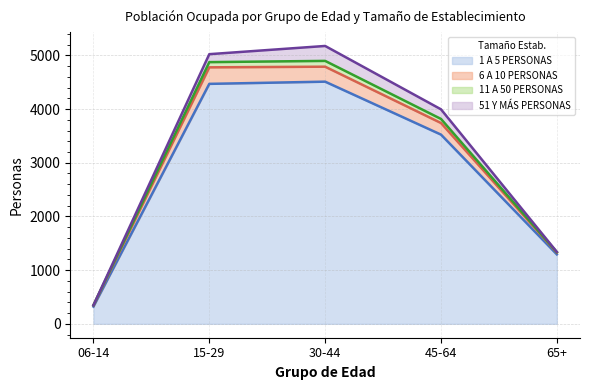

The 6 A 10 PERSONAS series shows 2107 at 65+. True or false?

False